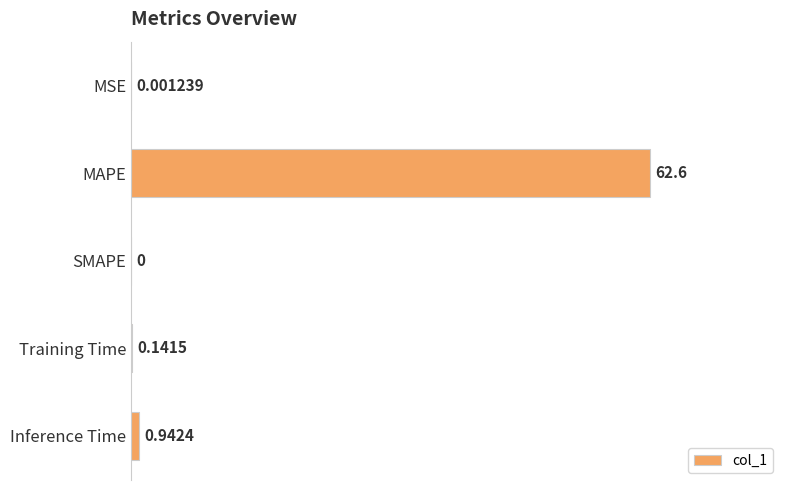

How many series are shown in this chart?

1